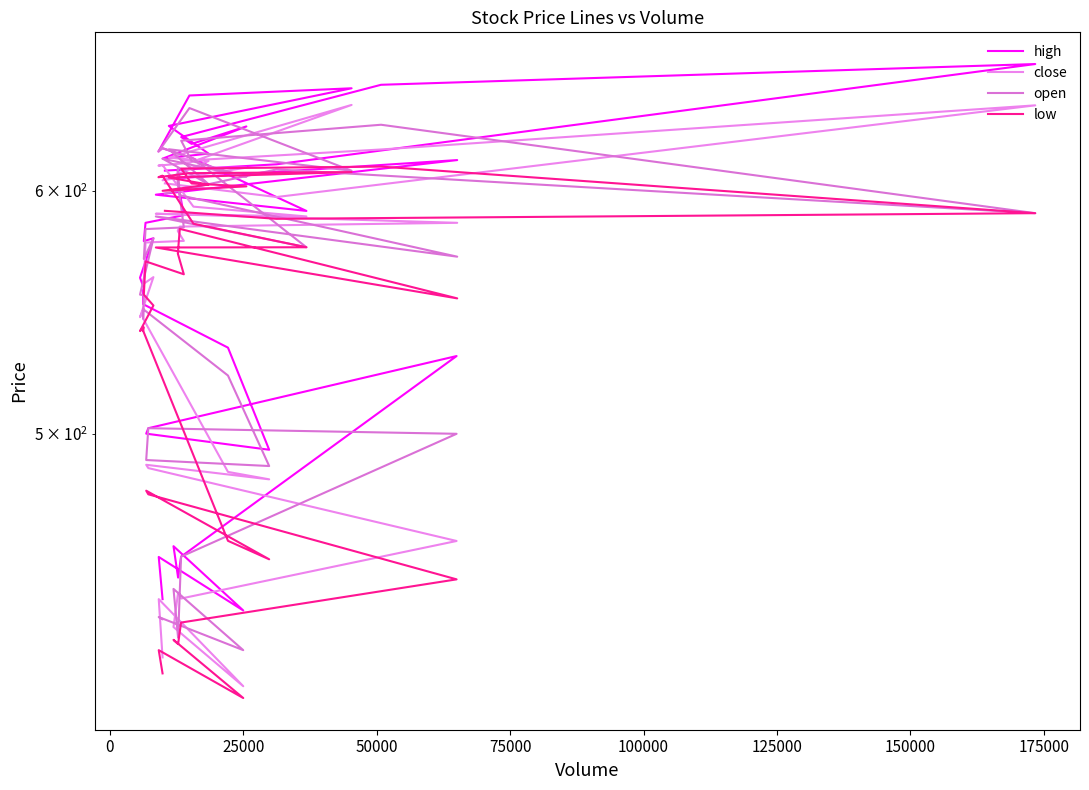

True or false: high and open cross at least once.

False